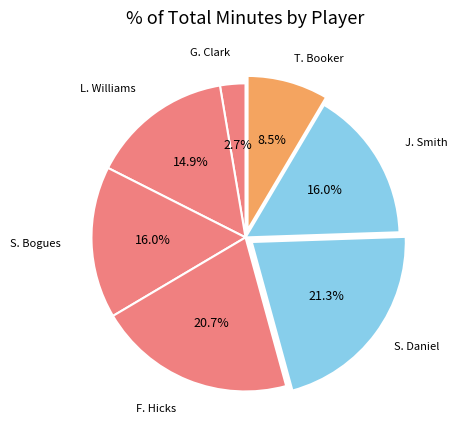

Count the number of slices in the pie.

7